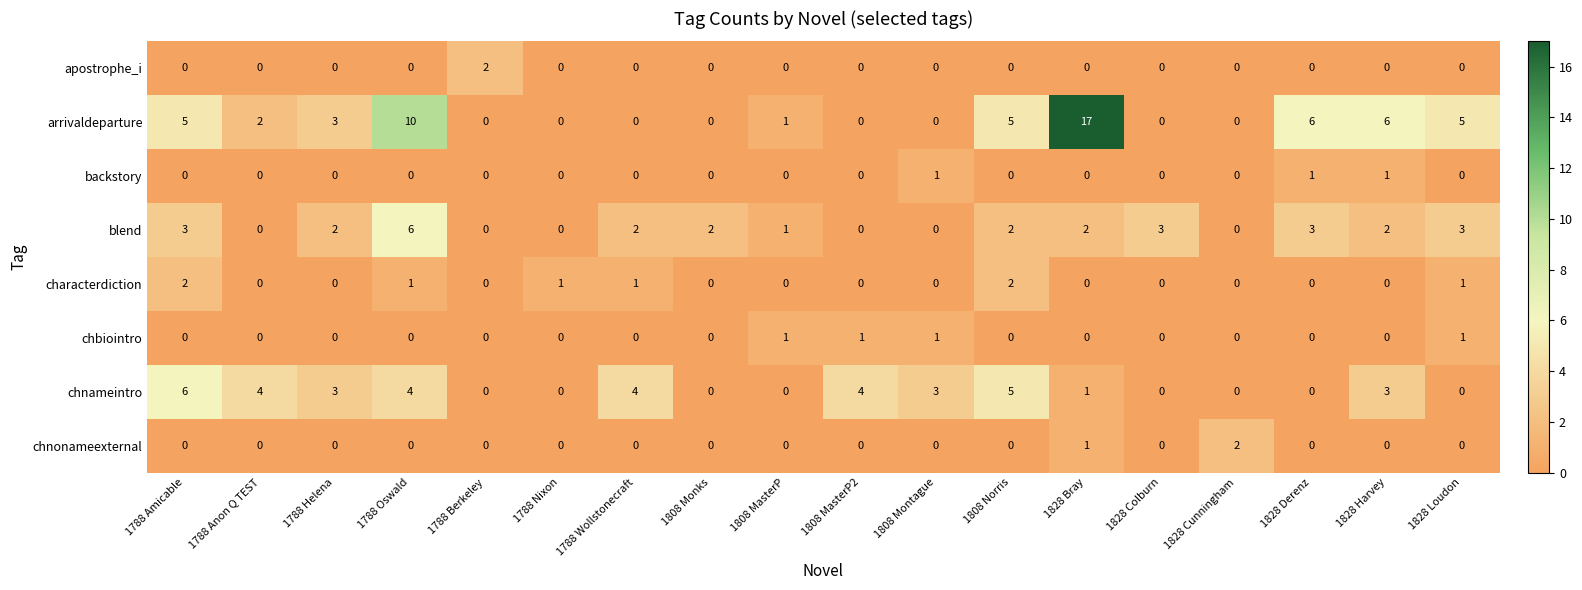

Where is chnonameexternal nearest to the value 1?

1828 Bray